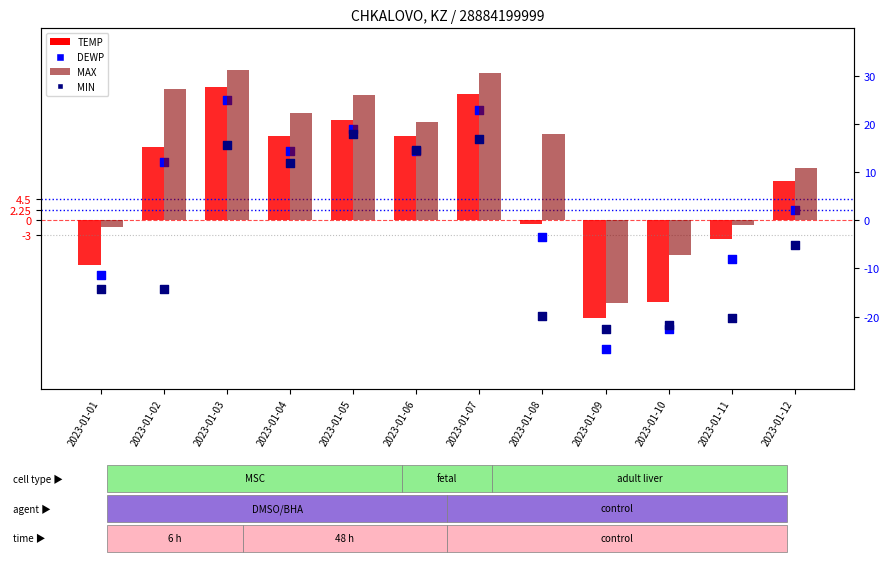

At which category is the sum across all series the highest?

2023-01-03